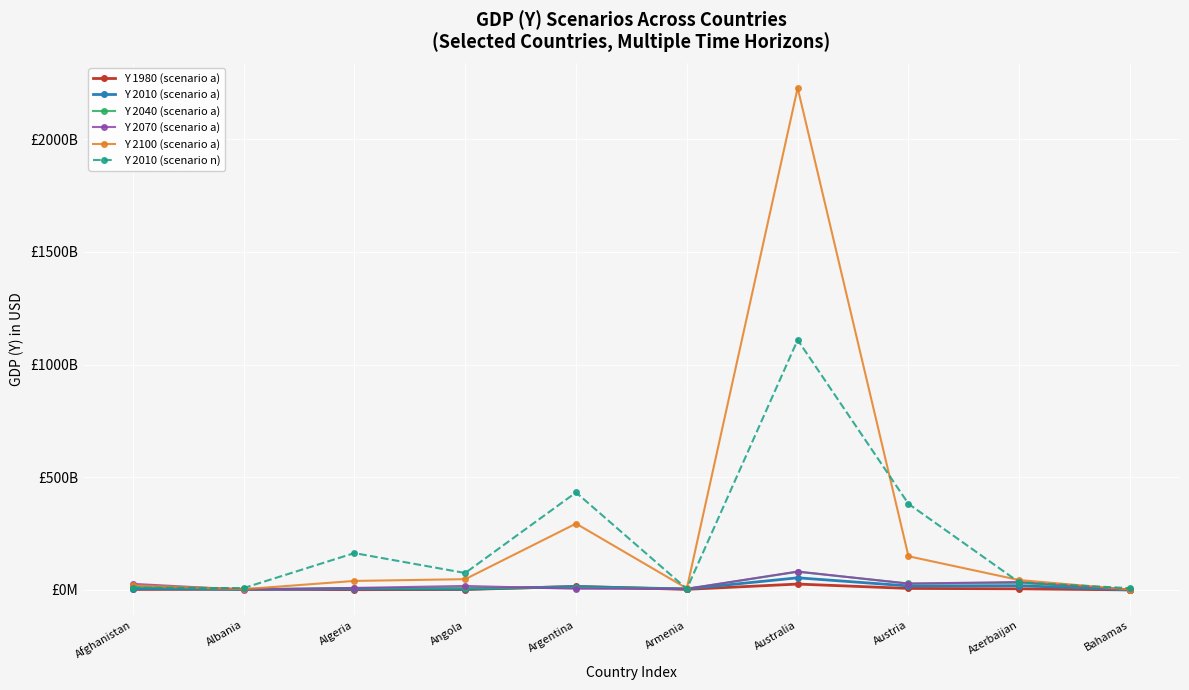

What are all the series names shown in the legend?

Y 1980 (scenario a), Y 2010 (scenario a), Y 2040 (scenario a), Y 2070 (scenario a), Y 2100 (scenario a), Y 2010 (scenario n)